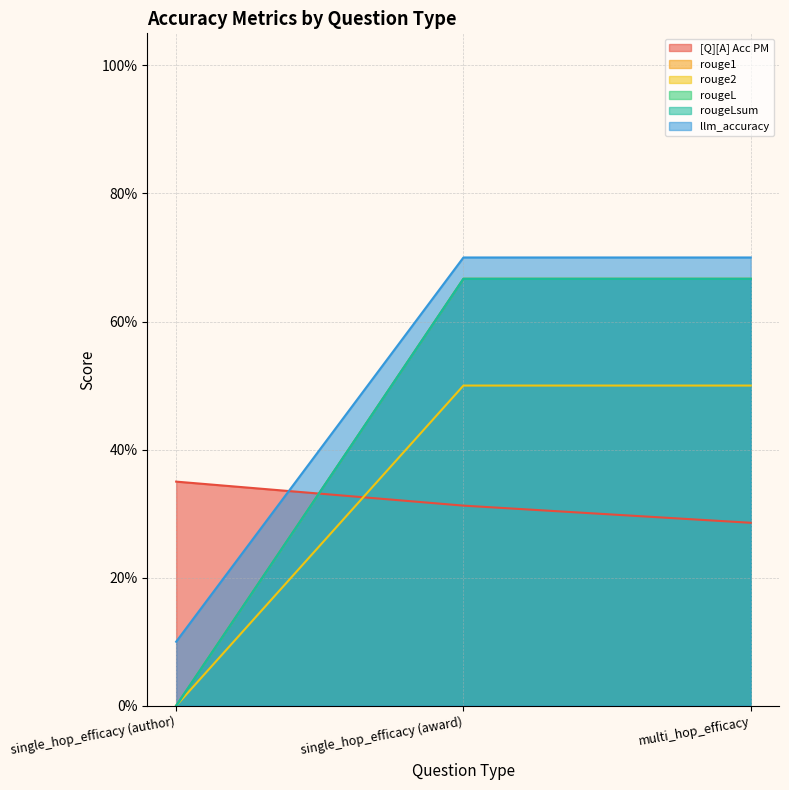

Is the value of rouge1 at single_hop_efficacy (award) greater than the value of [Q][A] Acc PM at single_hop_efficacy (author)?

Yes